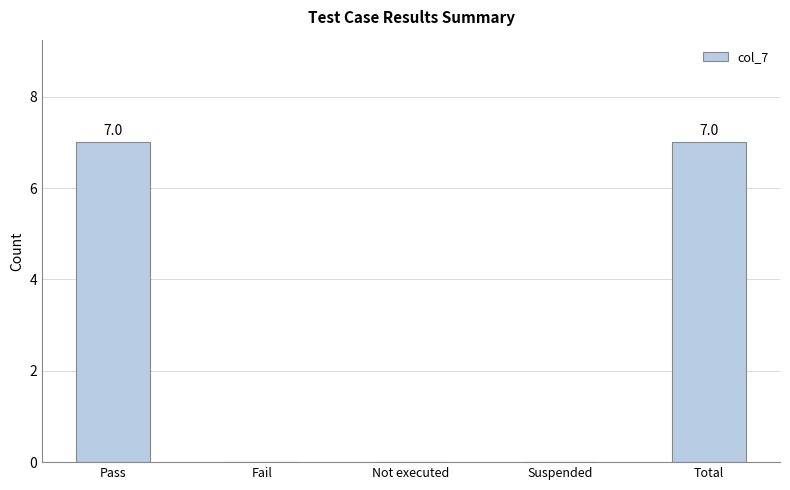

What is the sum of the values at Fail and Pass?

7